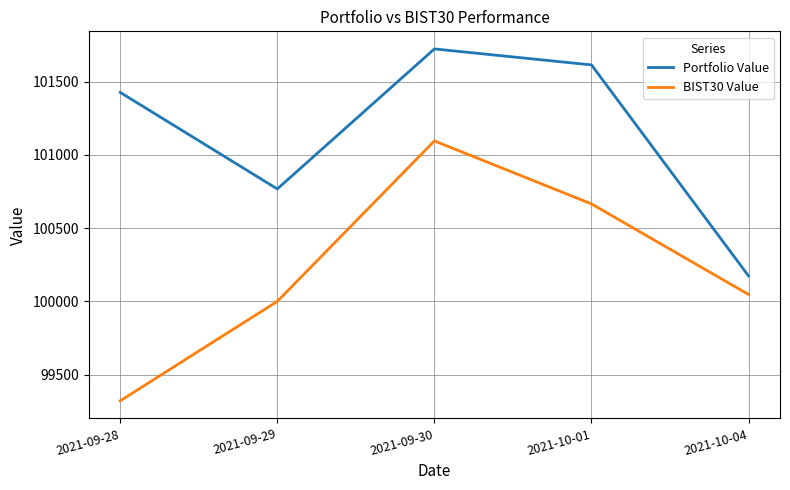

What is the difference between the maximum and minimum values in the Portfolio Value series?

1549.1